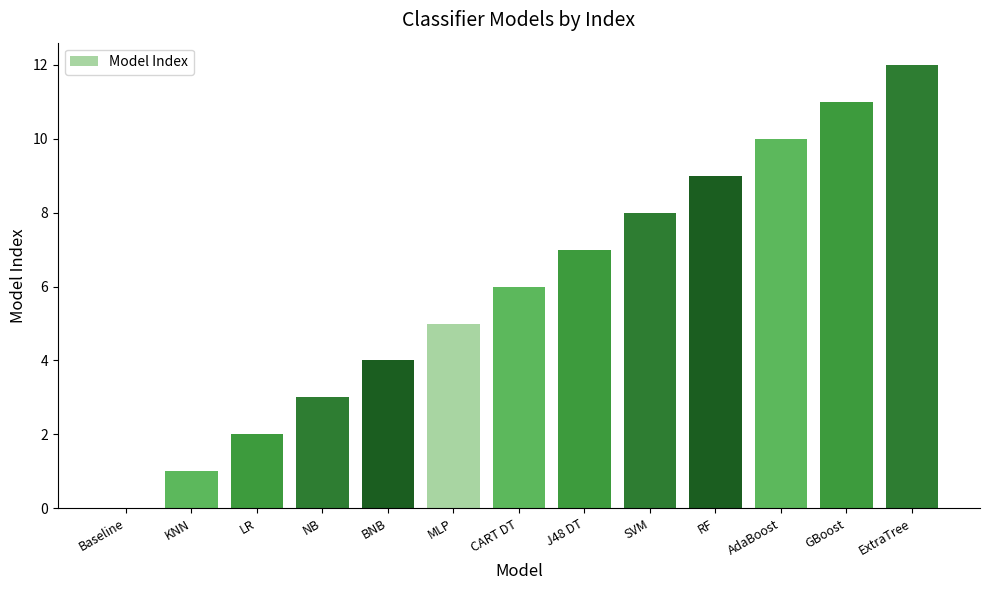

Count the number of data series in this chart.

1